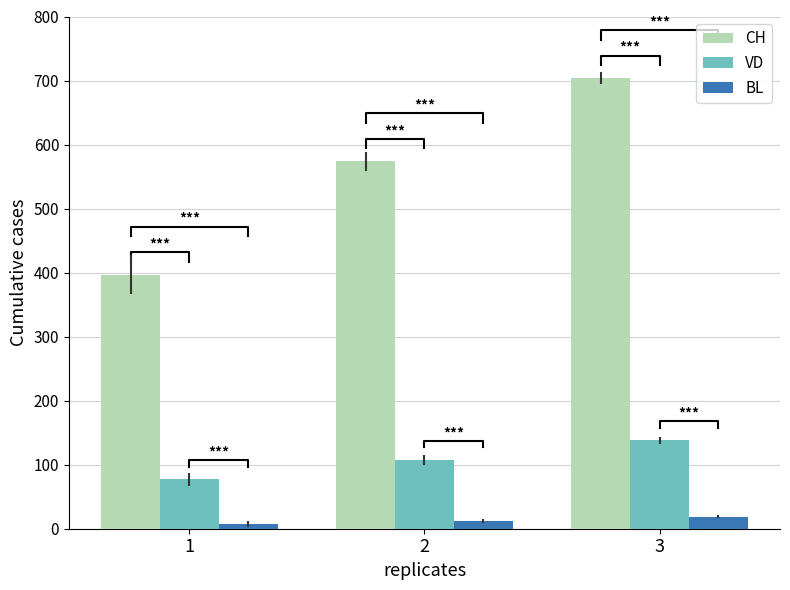

List the labels in order of VD value, smallest first.

1, 2, 3